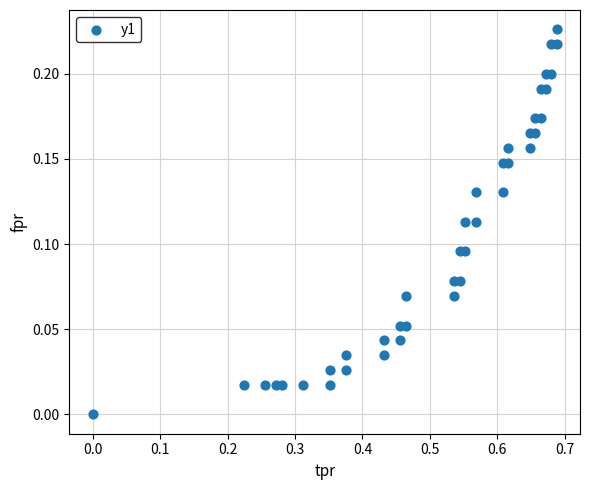

What is the range of X values (max minus min)?

0.7